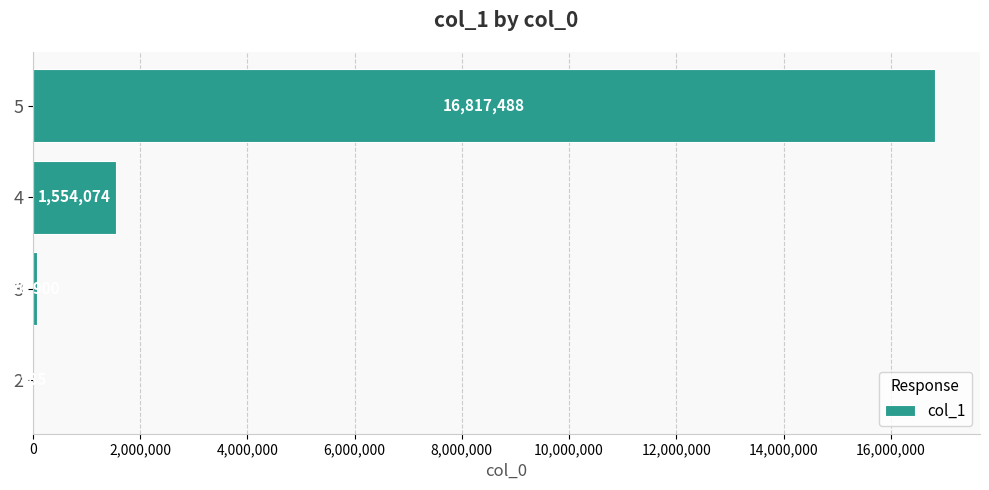

At which label is the value closest to 8409186?

4